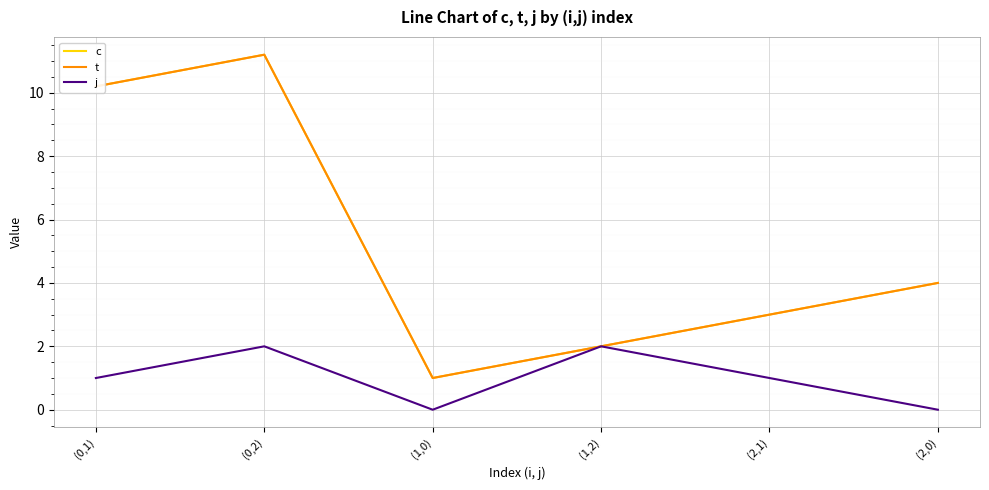

Reading right to left, what are all the values shown in this chart?

c: (2,0)=4.0	(2,1)=3.0	(1,2)=2.0	(1,0)=1.0	(0,2)=11.2	(0,1)=10.2
t: (2,0)=4.0	(2,1)=3.0	(1,2)=2.0	(1,0)=1.0	(0,2)=11.2	(0,1)=10.2
j: (2,0)=0.0	(2,1)=1.0	(1,2)=2.0	(1,0)=0.0	(0,2)=2.0	(0,1)=1.0